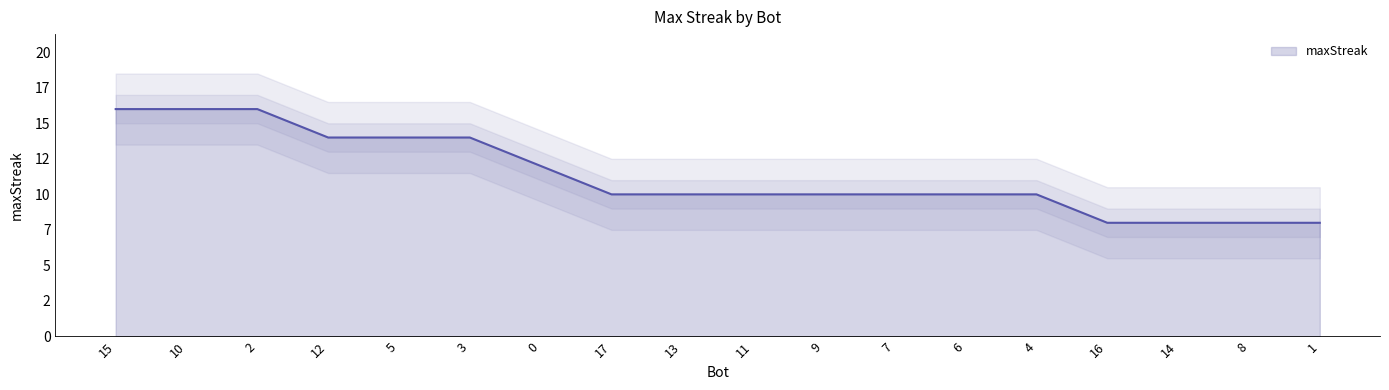

How many data points does each series have?

18